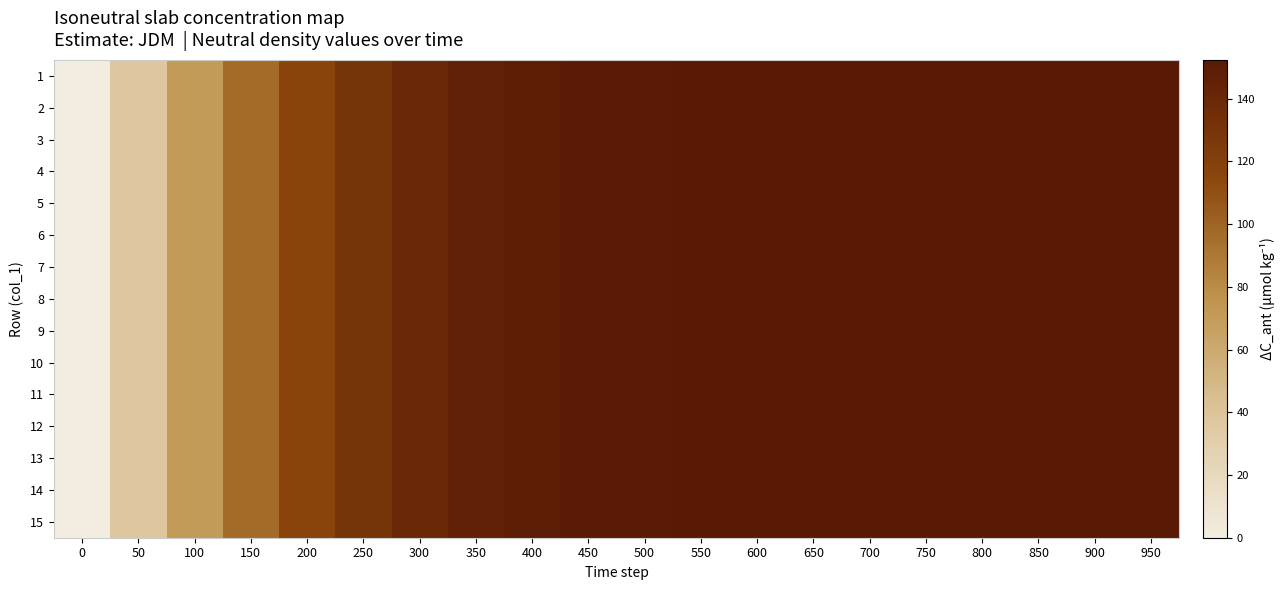

Reading right to left, what are all the values shown in this chart?

1: 950=152.3	900=152.3	850=152.2	800=152.0	750=151.9	700=151.9	650=151.9	600=151.9	550=151.8	500=151.6	450=150.8	400=149.0	350=145.6	300=139.7	250=130.3	200=116.4	150=96.8	100=70.6	50=37.8	0=0.0
2: 950=152.3	900=152.3	850=152.2	800=152.0	750=151.9	700=151.9	650=151.9	600=151.9	550=151.8	500=151.6	450=150.8	400=149.0	350=145.6	300=139.7	250=130.3	200=116.4	150=96.8	100=70.6	50=37.8	0=0.0
3: 950=152.3	900=152.3	850=152.2	800=152.0	750=151.9	700=151.9	650=151.9	600=151.9	550=151.8	500=151.6	450=150.8	400=149.0	350=145.6	300=139.7	250=130.3	200=116.4	150=96.8	100=70.6	50=37.8	0=0.0
4: 950=152.3	900=152.3	850=152.2	800=152.0	750=151.9	700=151.9	650=151.9	600=151.9	550=151.8	500=151.6	450=150.8	400=149.0	350=145.6	300=139.7	250=130.3	200=116.4	150=96.8	100=70.6	50=37.8	0=0.0
5: 950=152.3	900=152.3	850=152.2	800=152.0	750=151.9	700=151.9	650=151.9	600=151.9	550=151.8	500=151.6	450=150.8	400=149.0	350=145.6	300=139.7	250=130.3	200=116.4	150=96.8	100=70.6	50=37.8	0=0.0
6: 950=152.3	900=152.3	850=152.2	800=152.0	750=151.9	700=151.9	650=151.9	600=151.9	550=151.8	500=151.6	450=150.8	400=149.0	350=145.6	300=139.7	250=130.3	200=116.4	150=96.8	100=70.6	50=37.8	0=0.0
7: 950=152.3	900=152.3	850=152.2	800=152.0	750=151.9	700=151.9	650=151.9	600=151.9	550=151.8	500=151.6	450=150.8	400=149.0	350=145.6	300=139.7	250=130.3	200=116.4	150=96.8	100=70.6	50=37.8	0=0.0
8: 950=152.3	900=152.3	850=152.2	800=152.0	750=151.9	700=151.9	650=151.9	600=151.9	550=151.8	500=151.6	450=150.8	400=149.0	350=145.6	300=139.7	250=130.3	200=116.4	150=96.8	100=70.6	50=37.8	0=0.0
9: 950=152.3	900=152.3	850=152.2	800=152.0	750=151.9	700=151.9	650=151.9	600=151.9	550=151.8	500=151.6	450=150.8	400=149.0	350=145.6	300=139.7	250=130.3	200=116.4	150=96.8	100=70.6	50=37.8	0=0.0
10: 950=152.3	900=152.3	850=152.2	800=152.0	750=151.9	700=151.9	650=151.9	600=151.9	550=151.8	500=151.6	450=150.8	400=149.0	350=145.6	300=139.7	250=130.3	200=116.4	150=96.8	100=70.6	50=37.8	0=0.0
11: 950=152.3	900=152.3	850=152.2	800=152.0	750=151.9	700=151.9	650=151.9	600=151.9	550=151.8	500=151.6	450=150.8	400=149.0	350=145.6	300=139.7	250=130.3	200=116.4	150=96.8	100=70.6	50=37.8	0=0.0
12: 950=152.3	900=152.3	850=152.2	800=152.0	750=151.9	700=151.9	650=151.9	600=151.9	550=151.8	500=151.6	450=150.8	400=149.0	350=145.6	300=139.7	250=130.3	200=116.4	150=96.8	100=70.6	50=37.8	0=0.0
13: 950=152.3	900=152.3	850=152.2	800=152.0	750=151.9	700=151.9	650=151.9	600=151.9	550=151.8	500=151.6	450=150.8	400=149.0	350=145.6	300=139.7	250=130.3	200=116.4	150=96.8	100=70.6	50=37.8	0=0.0
14: 950=152.3	900=152.3	850=152.2	800=152.0	750=151.9	700=151.9	650=151.9	600=151.9	550=151.8	500=151.6	450=150.8	400=149.0	350=145.6	300=139.7	250=130.3	200=116.4	150=96.8	100=70.6	50=37.8	0=0.0
15: 950=152.3	900=152.3	850=152.2	800=152.0	750=151.9	700=151.9	650=151.9	600=151.9	550=151.8	500=151.6	450=150.8	400=149.0	350=145.6	300=139.7	250=130.3	200=116.4	150=96.8	100=70.6	50=37.8	0=0.0